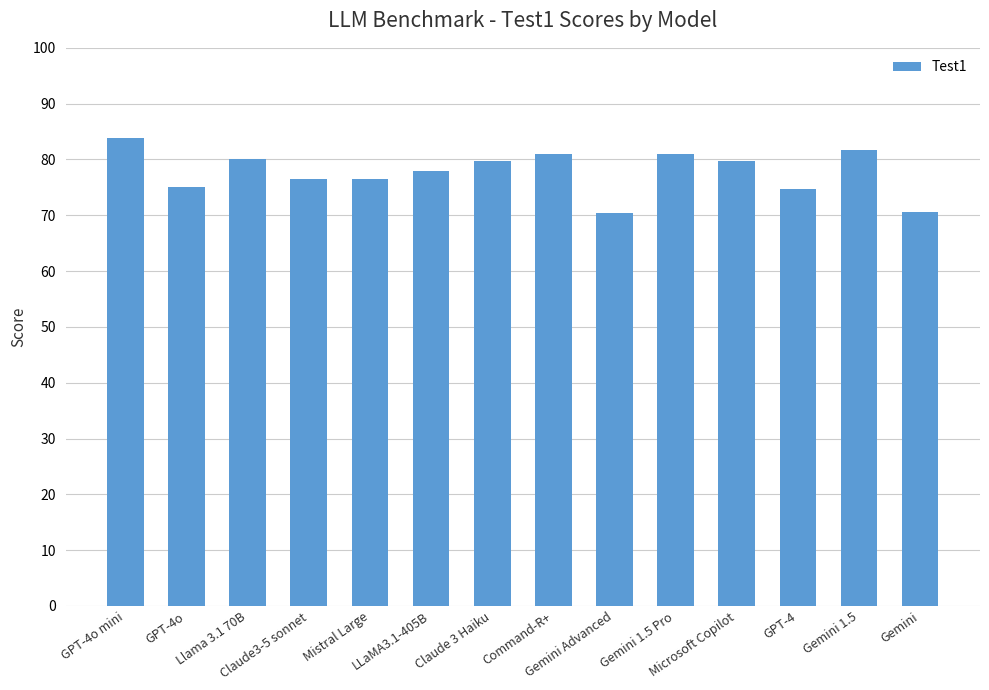

What is the label of the 7th bar from the left?

Claude 3 Haiku